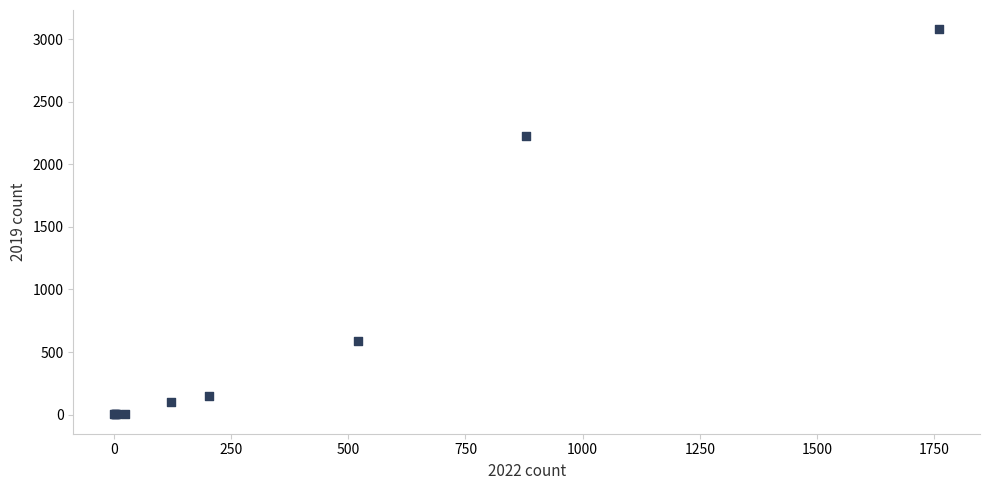

What Y value in the scatter plot is closest to 1540?

2230